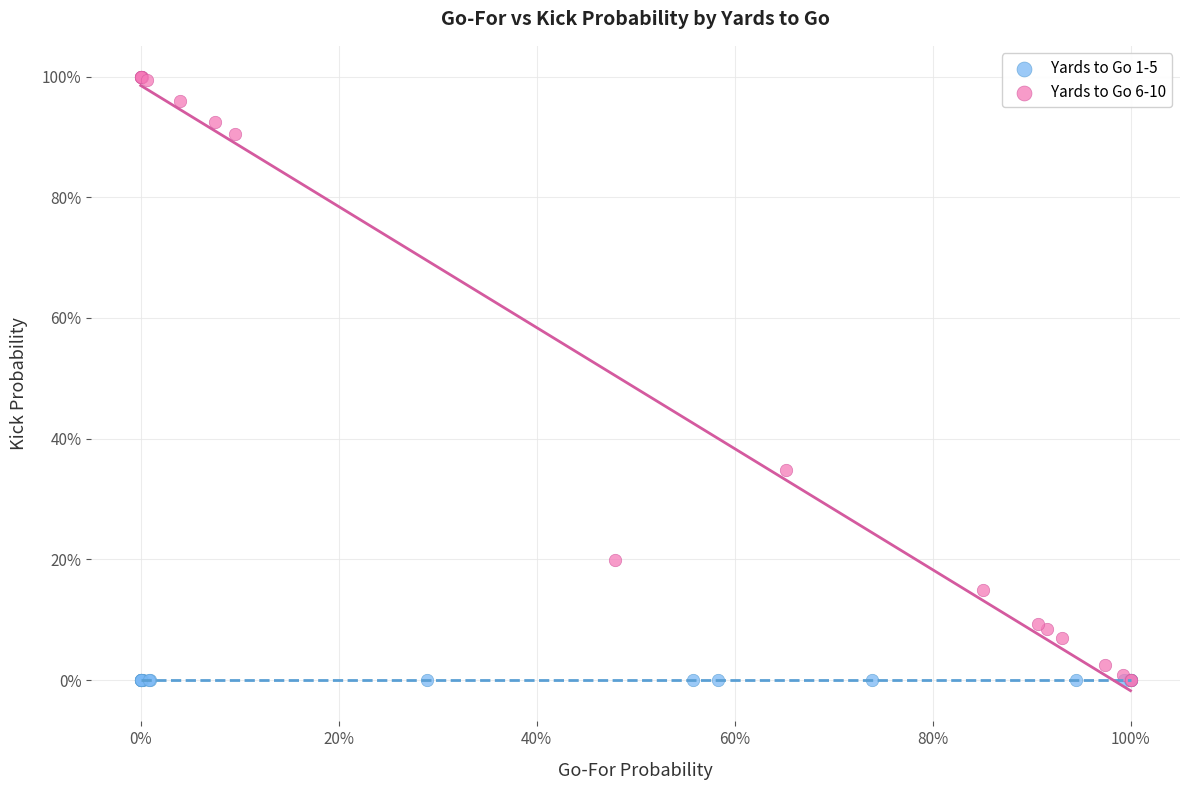

What are all the series names shown in the legend?

Yards to Go 1-5, Yards to Go 6-10